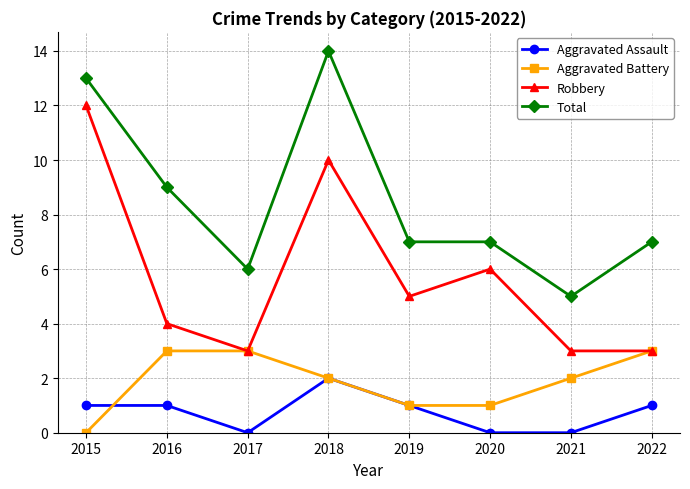

What is the maximum value shown in the chart?

14